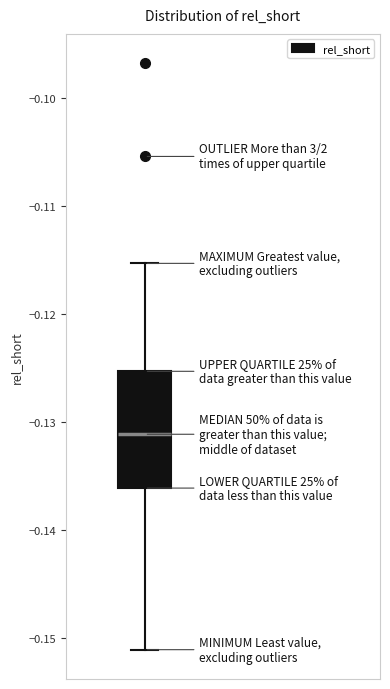

Read this box plot against the y-axis: the position of the median line, the range covered by the box, and the ends of both whiskers. The values are not printed on the chart, so give them approximately, as read against the axis.

median -0.131, box -0.136 to -0.125, whiskers -0.151 to -0.115